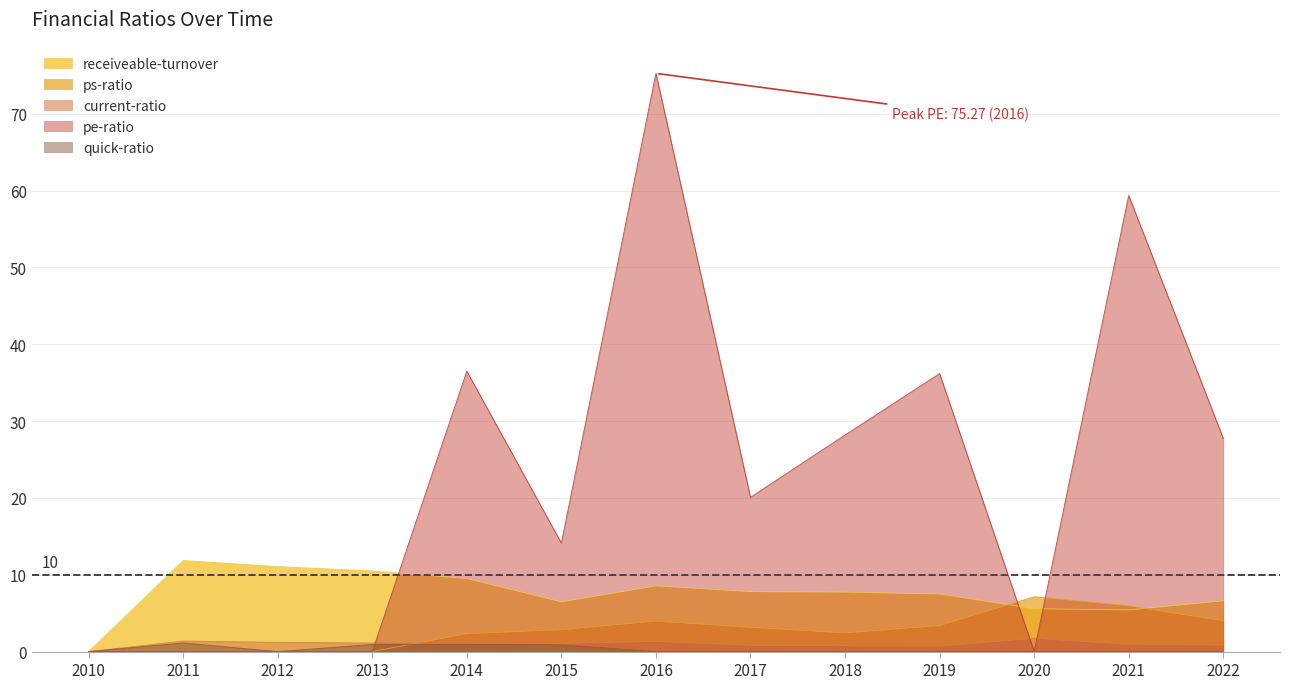

List the labels in order of current-ratio value, largest first.

2020, 2011, 2016, 2012, 2013, 2014, 2015, 2021, 2022, 2017, 2018, 2019, 2010